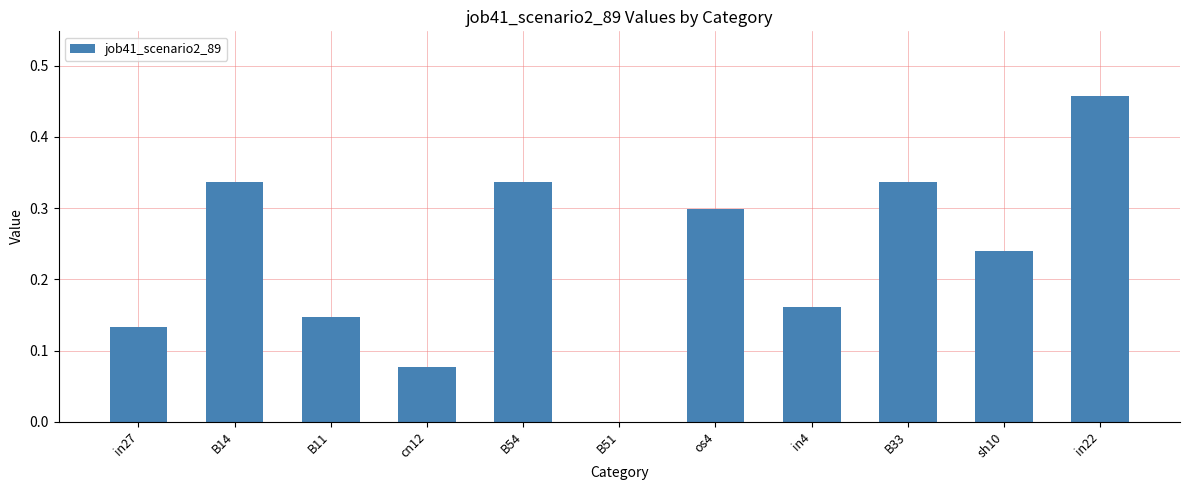

Which category has the highest value across all series?

in22